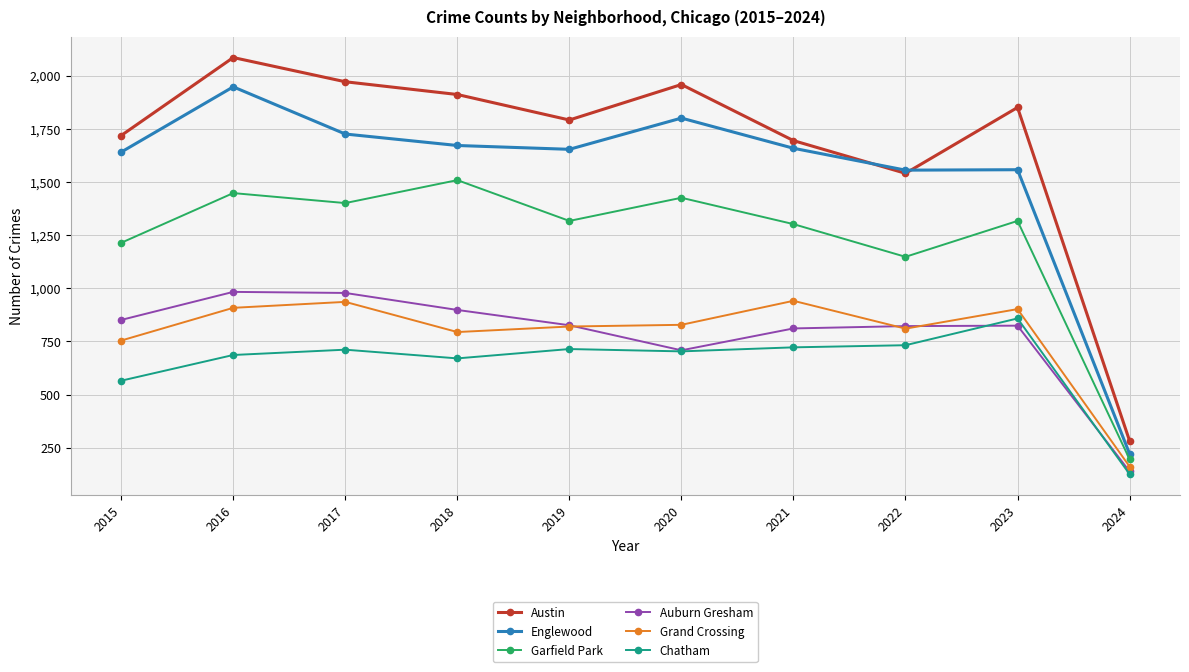

At which category is the sum across all series the highest?

2016